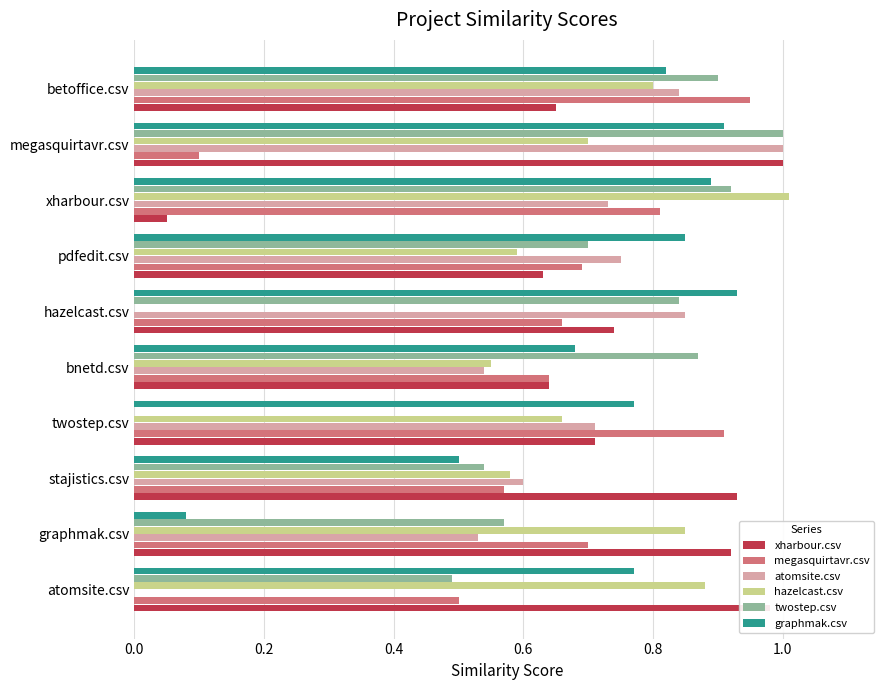

What are all the series names shown in the legend?

xharbour.csv, megasquirtavr.csv, atomsite.csv, hazelcast.csv, twostep.csv, graphmak.csv